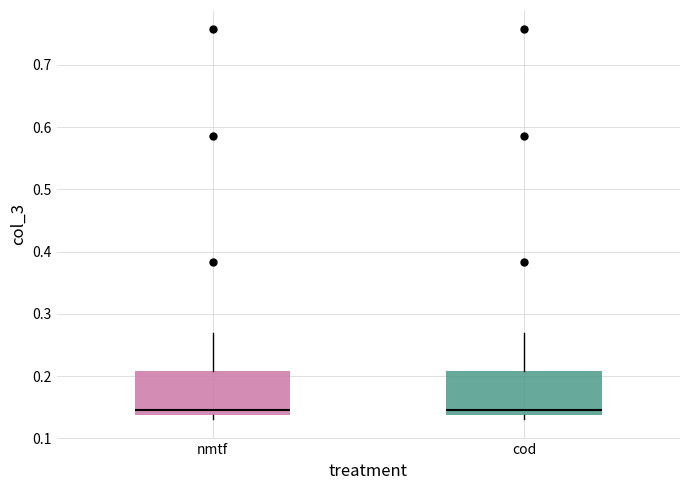

Where is the upper edge of the box for nmtf on the y-axis? The values are not printed on the chart, so give them approximately, as read against the axis.

0.21